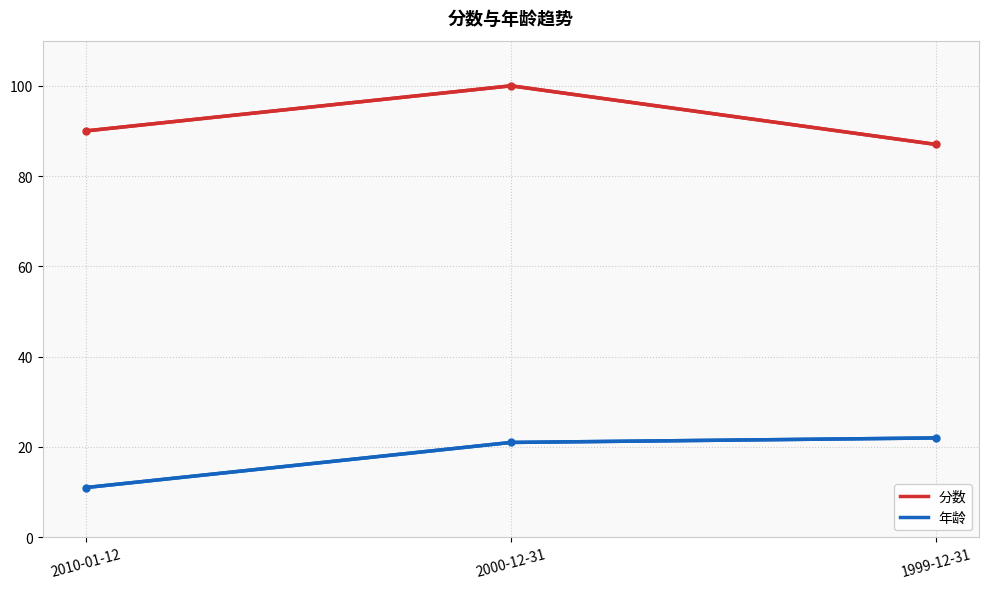

Reading left to right, extract all data points from this chart.

分数: 90	100	87
年龄: 11	21	22